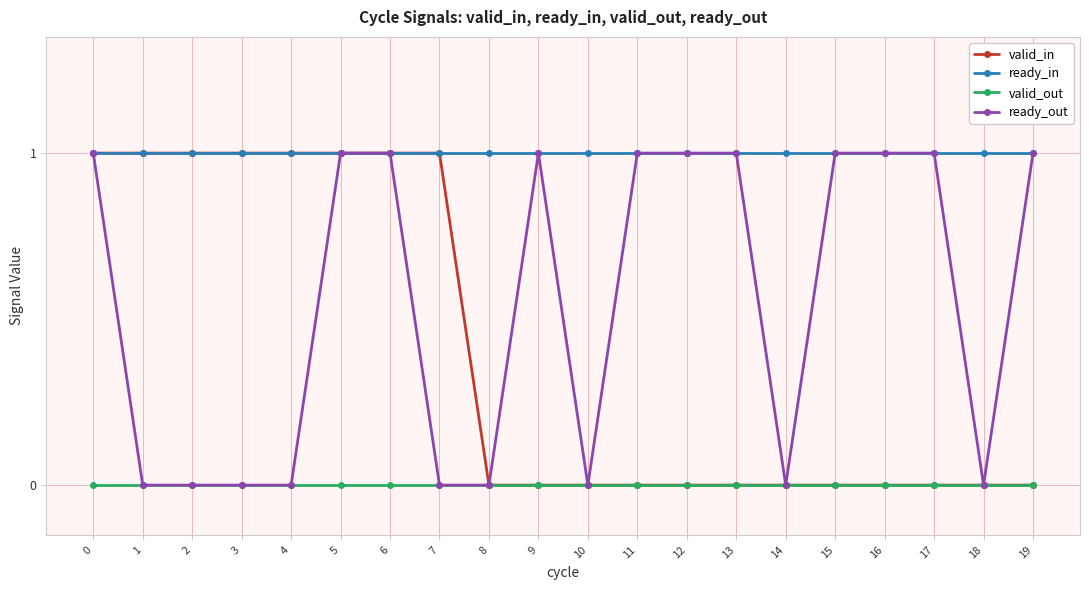

Rank the series by their average value, from lowest to highest.

valid_out, valid_in, ready_out, ready_in